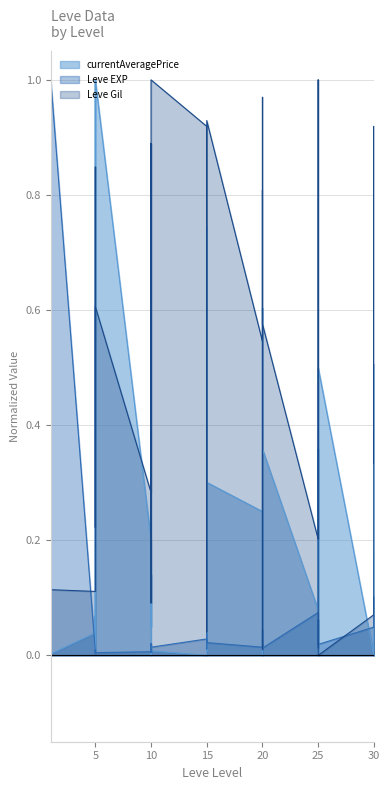

How many intersections are there between Leve EXP and Leve Gil?

8